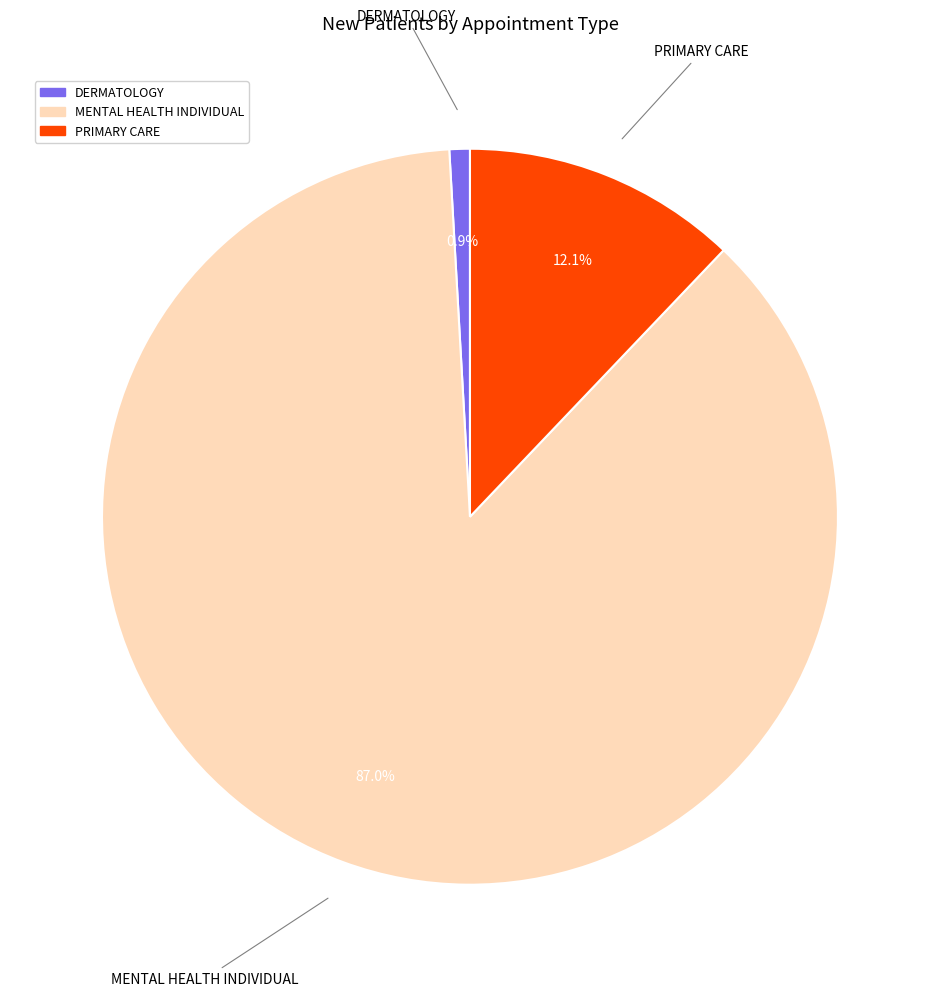

How many slices are in this pie chart?

3